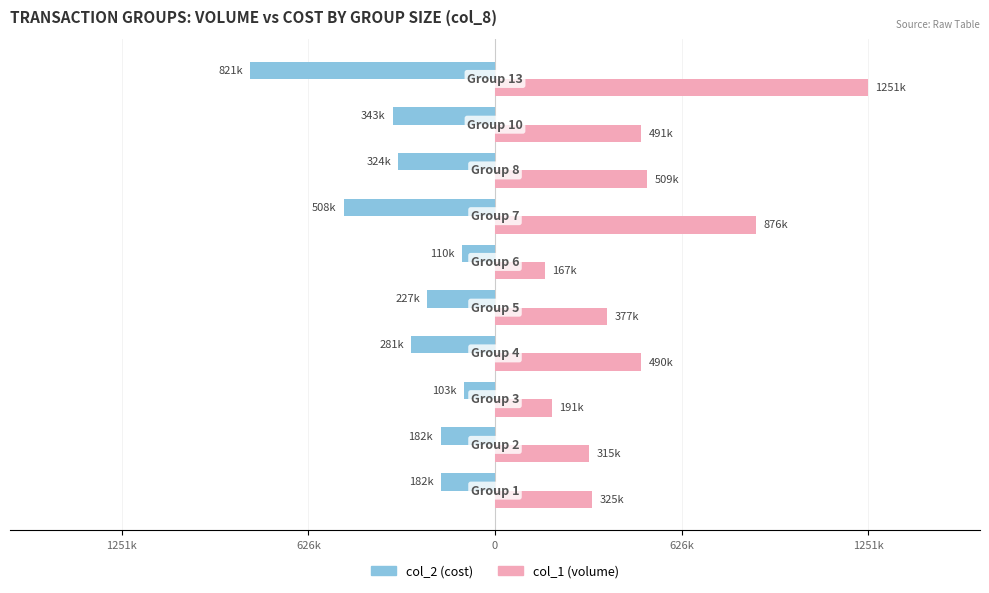

What is the value of the col_2 (cost) bar at the 1st from the left?

-181.7